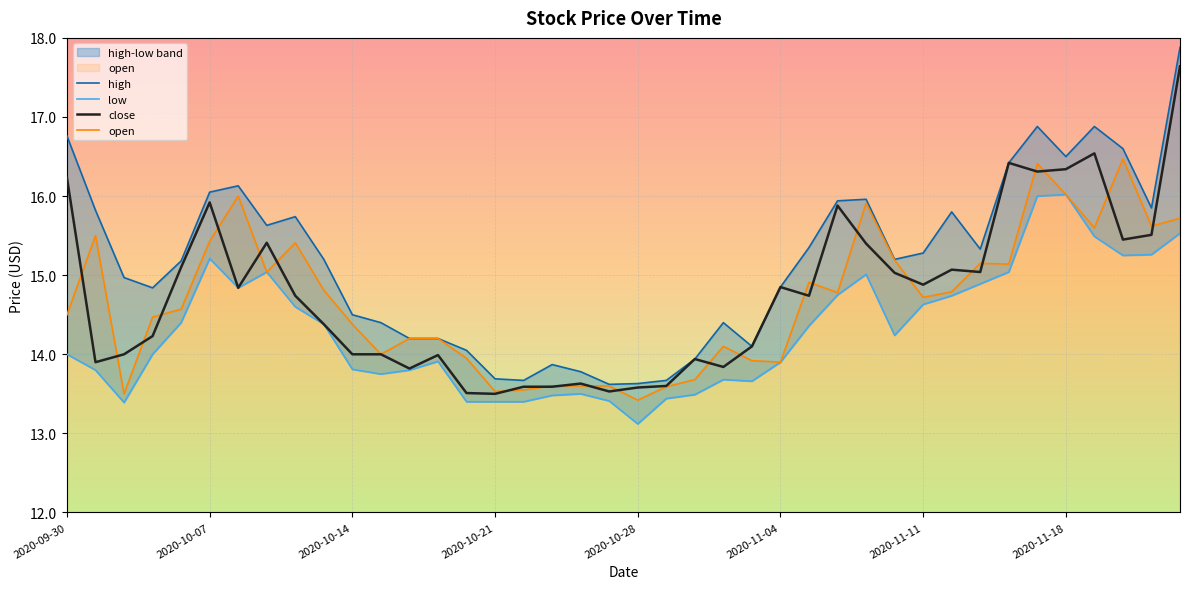

Which series has the largest total across all categories?

high